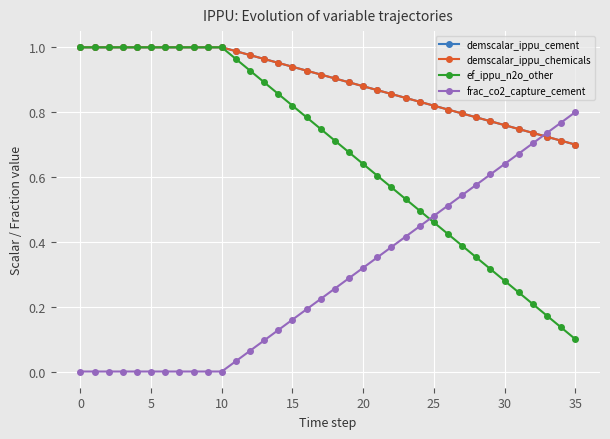

At how many categories does at least one series exceed 0?

36